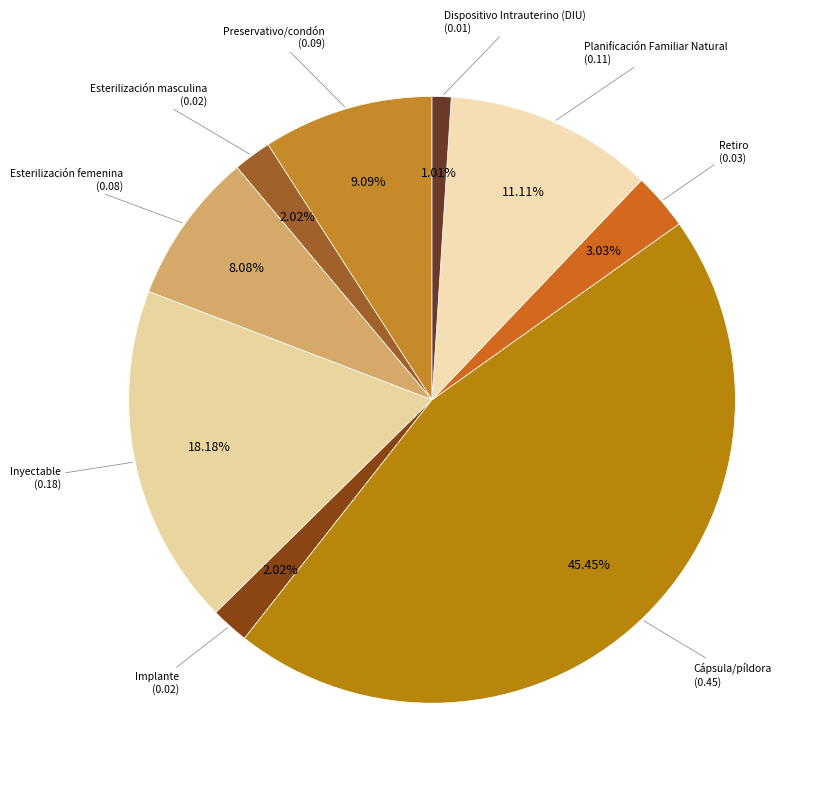

Between Dispositivo Intrauterino (DIU) and Cápsula/píldora, which is larger?

Cápsula/píldora